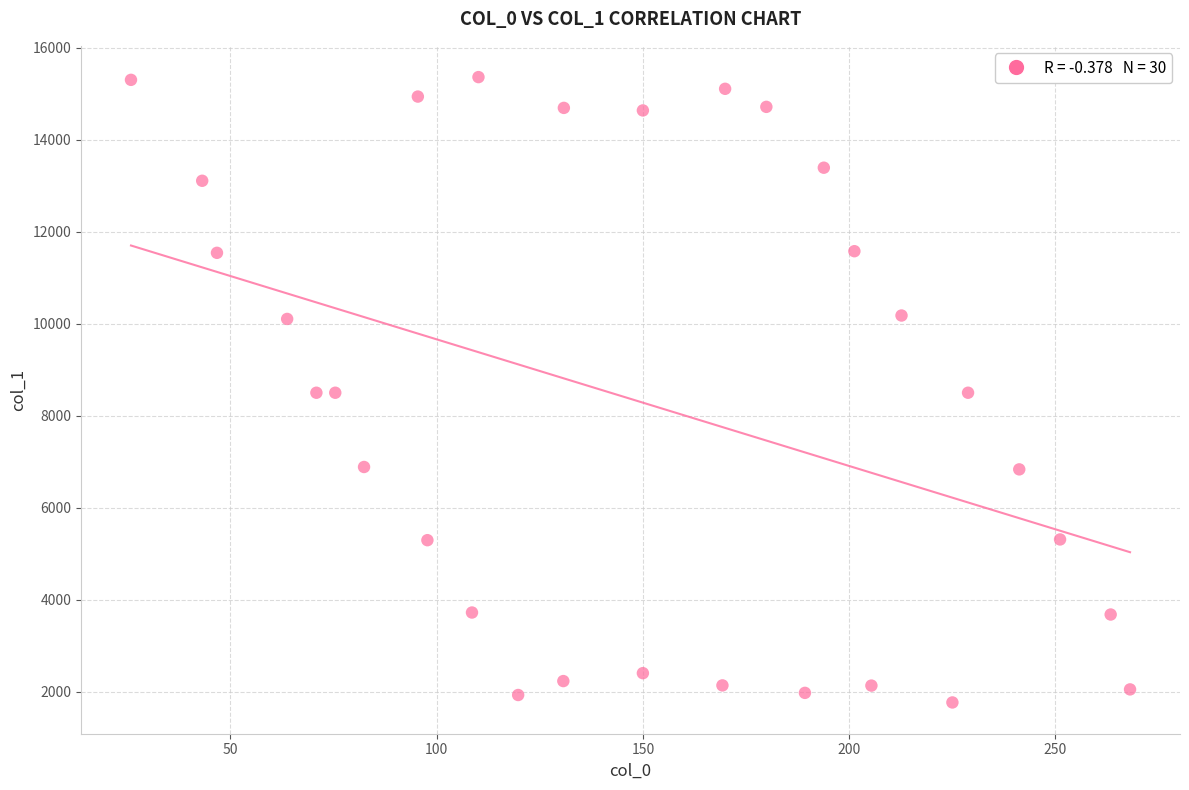

What is the range of Y values (max minus min)?

13585.3